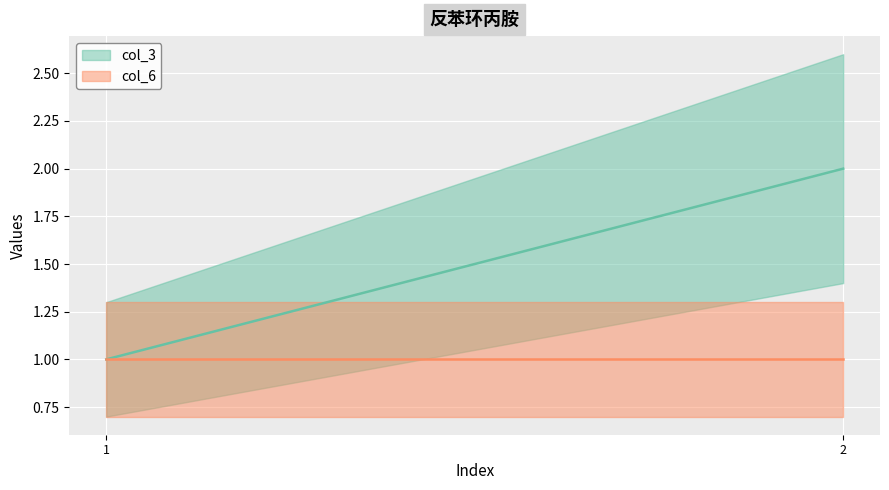

How many lines are shown in the chart?

2